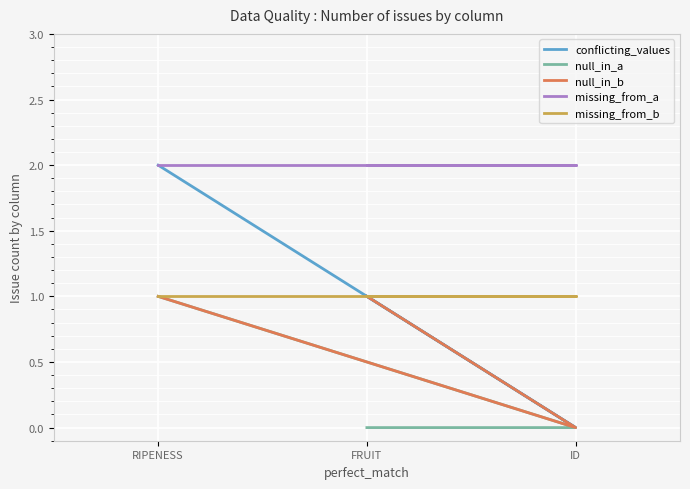

Which category has the lowest value across all series?

ID